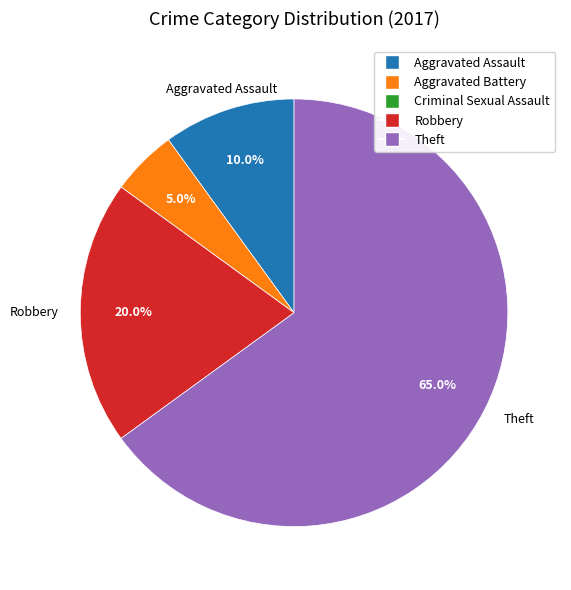

To the nearest percent, what is the difference between the largest and smallest slice percentages?

65%